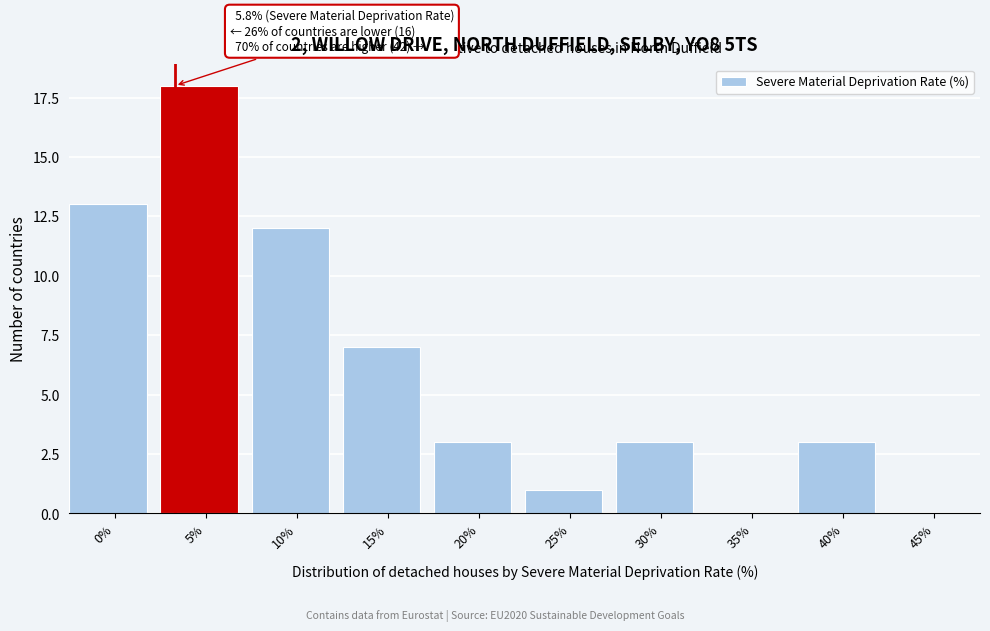

Reading right to left, list all the values displayed in this chart.

45%=0	40%=3	35%=0	30%=3	25%=1	20%=3	15%=7	10%=12	5%=18	0%=13